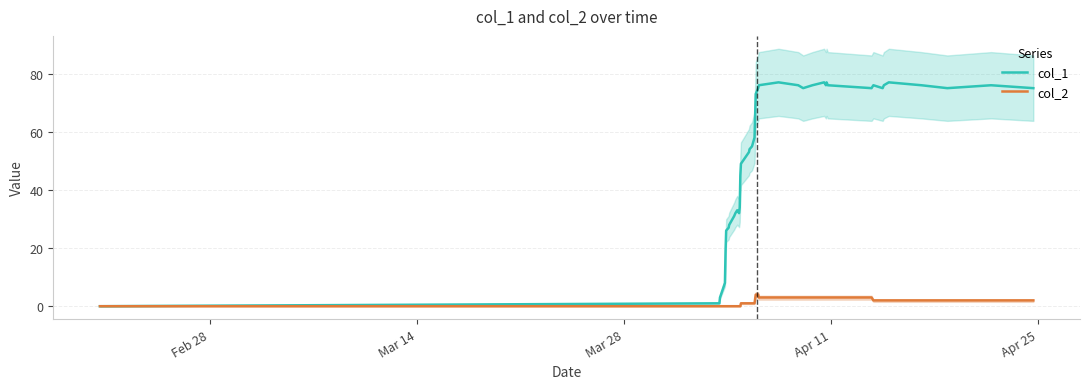

How many interior local peaks does the col_1 series have?

7